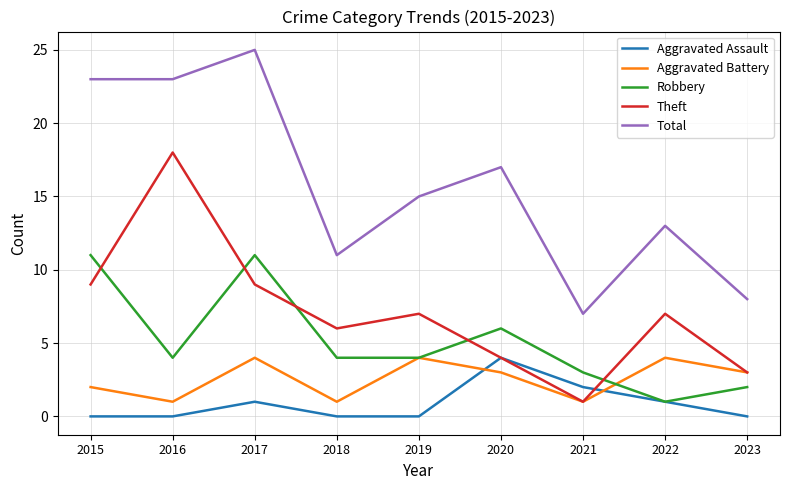

What is the difference between the Total values at 2016 and 2021?

16